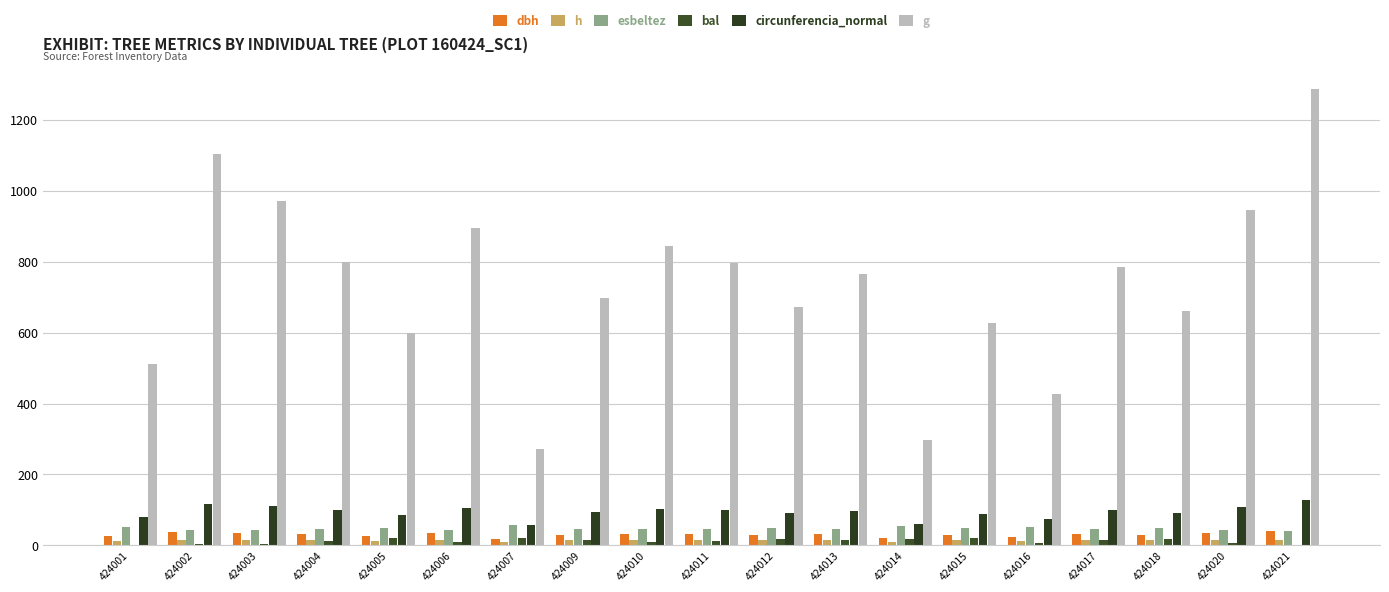

What is the average value of the esbeltez series?

47.2